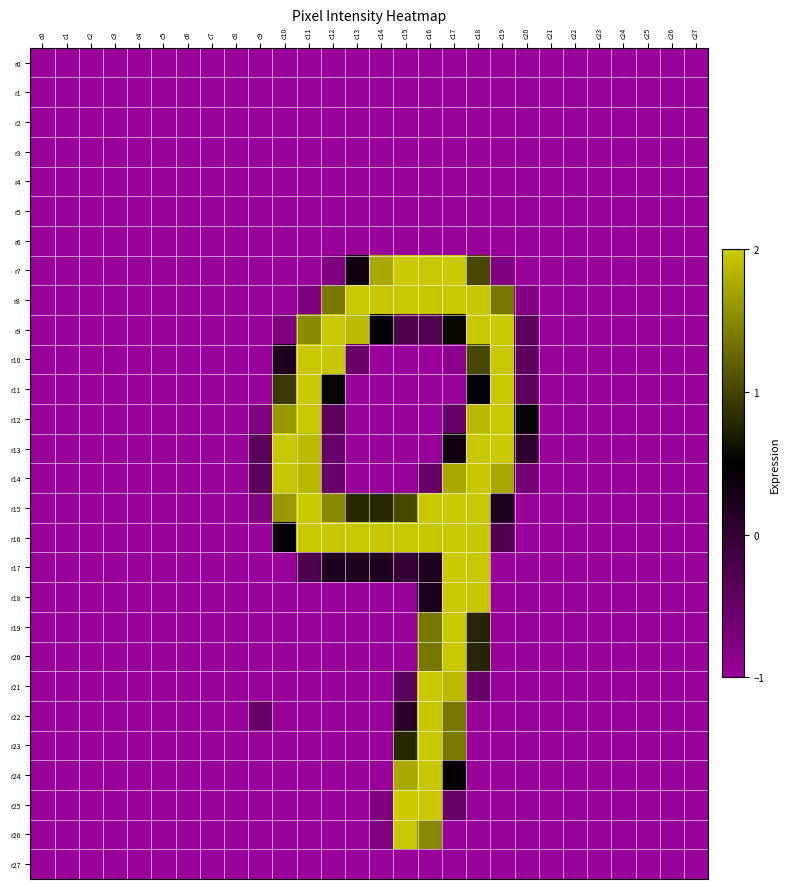

At which category does the chart reach its peak across all series?

c15